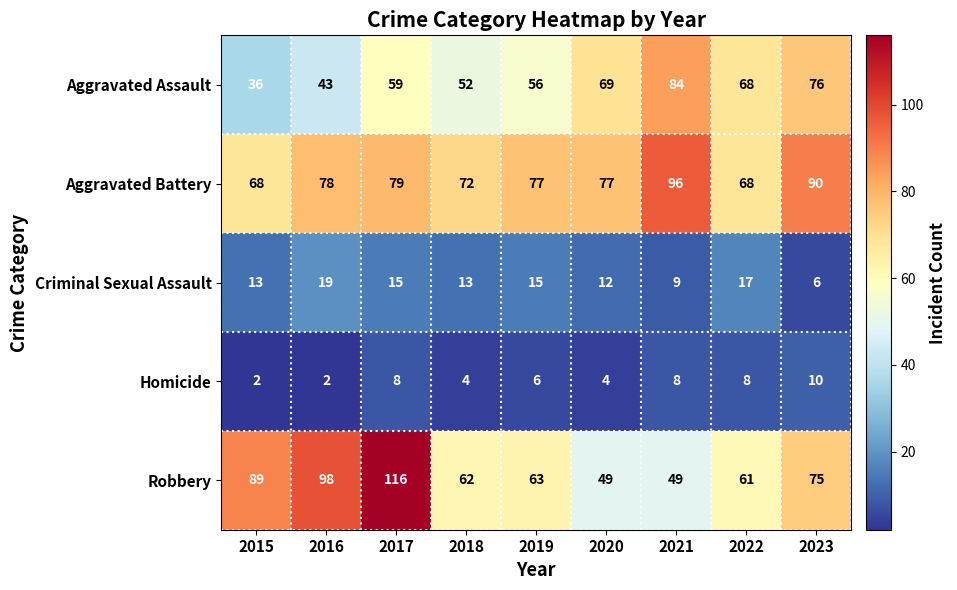

Between 2016 and 2022, which series saw the biggest shift?

Robbery